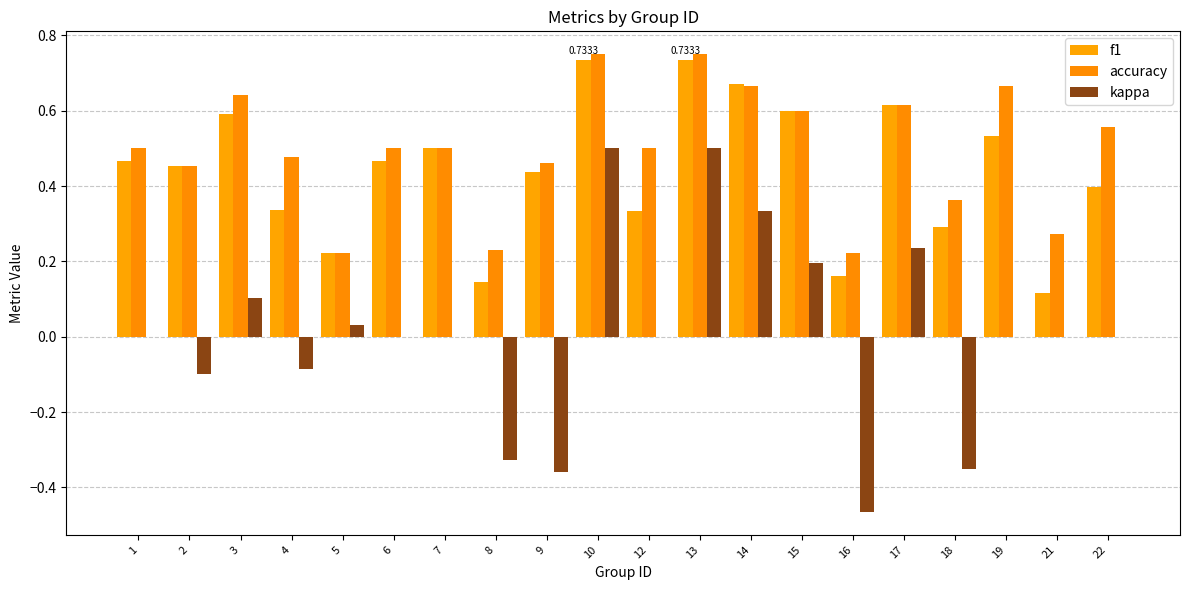

At which category does the chart reach its minimum across all series?

16